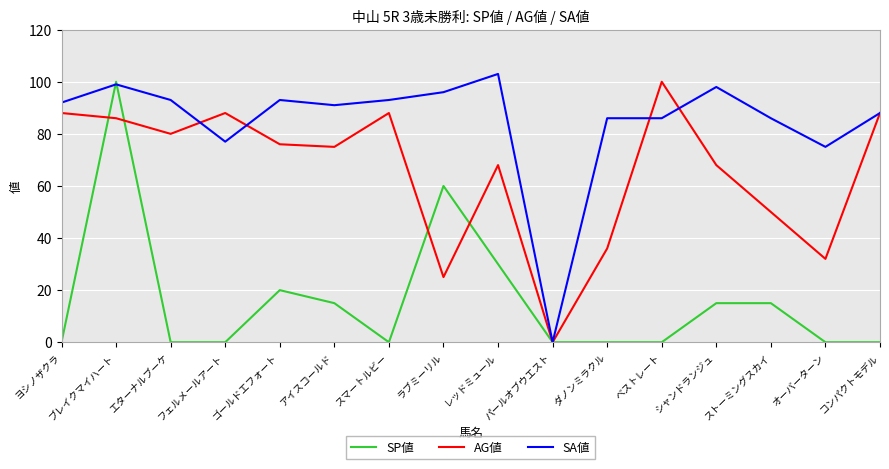

Where do AG値 and SA値 first cross each other?

エターナルブーケ and フェルメールアート